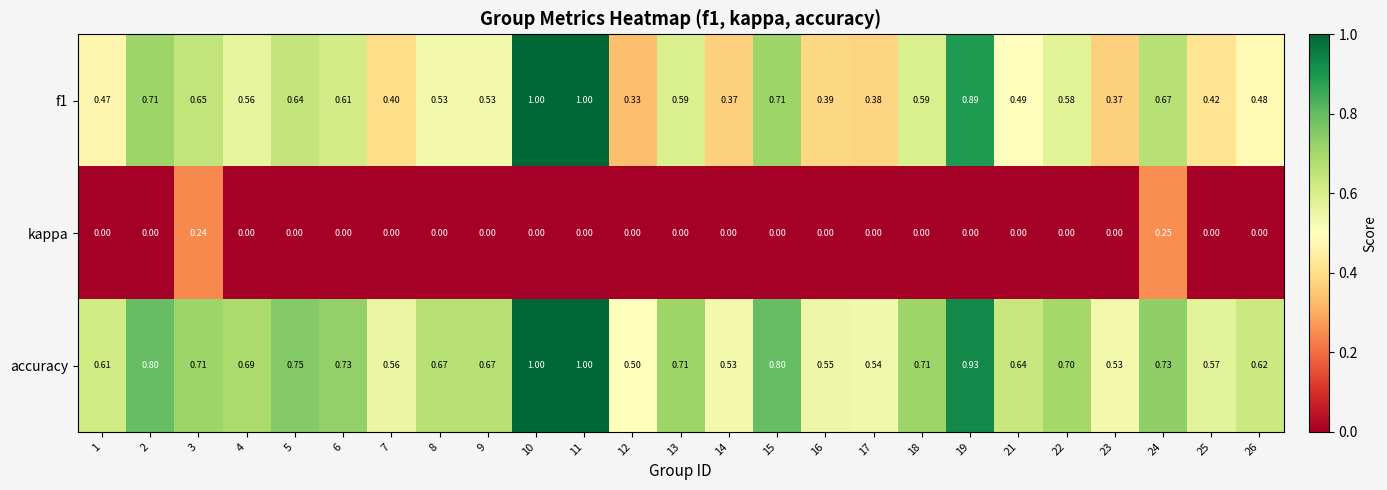

Between 19 and 24, which series saw the biggest shift?

kappa